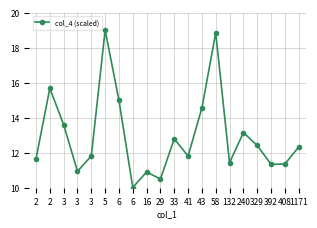

What value does the data have at 329?

12.4